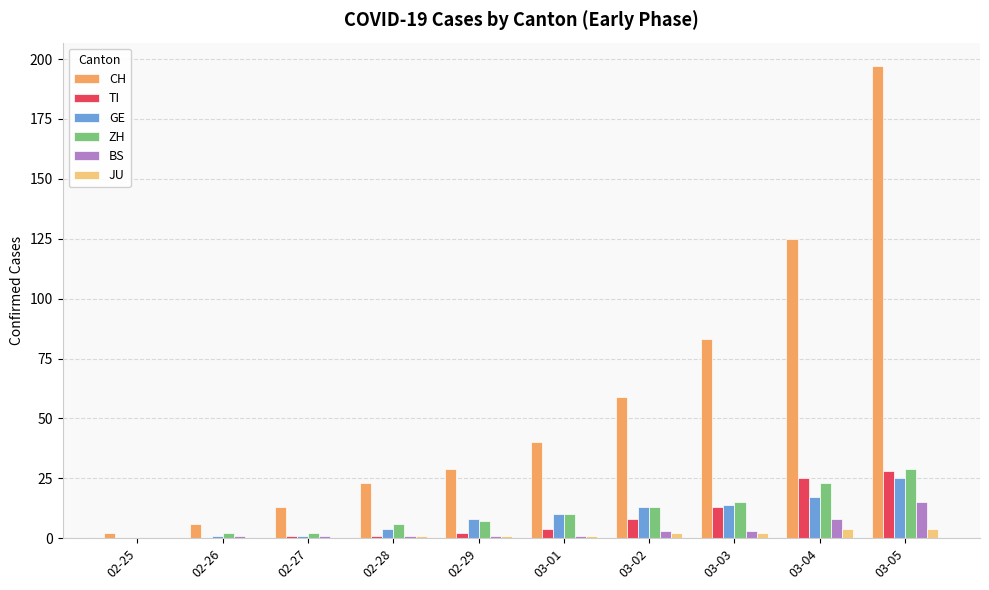

Which series has the largest total across all categories?

CH